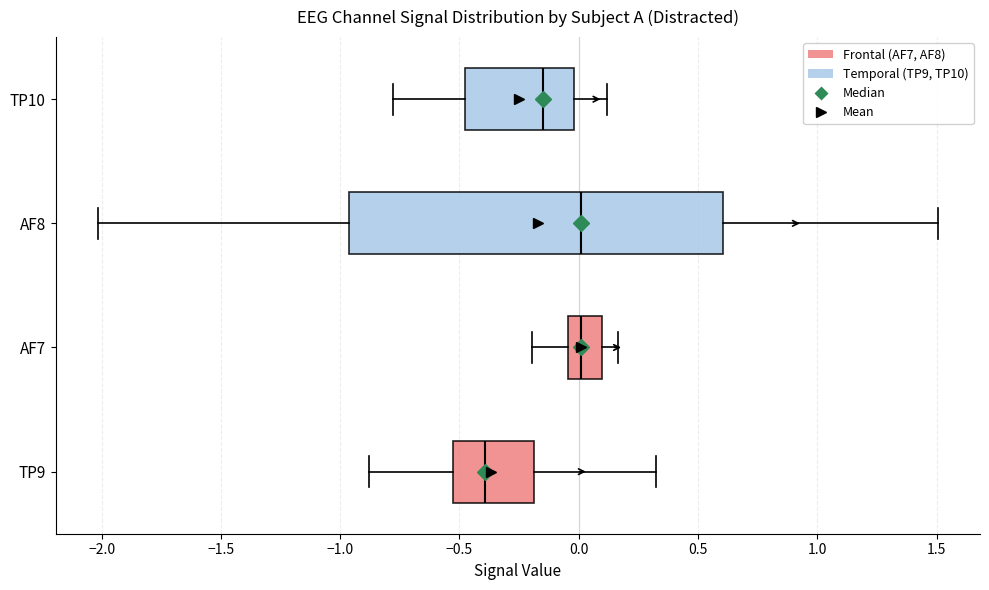

Which box is the widest, from its left edge to its right edge?

AF8